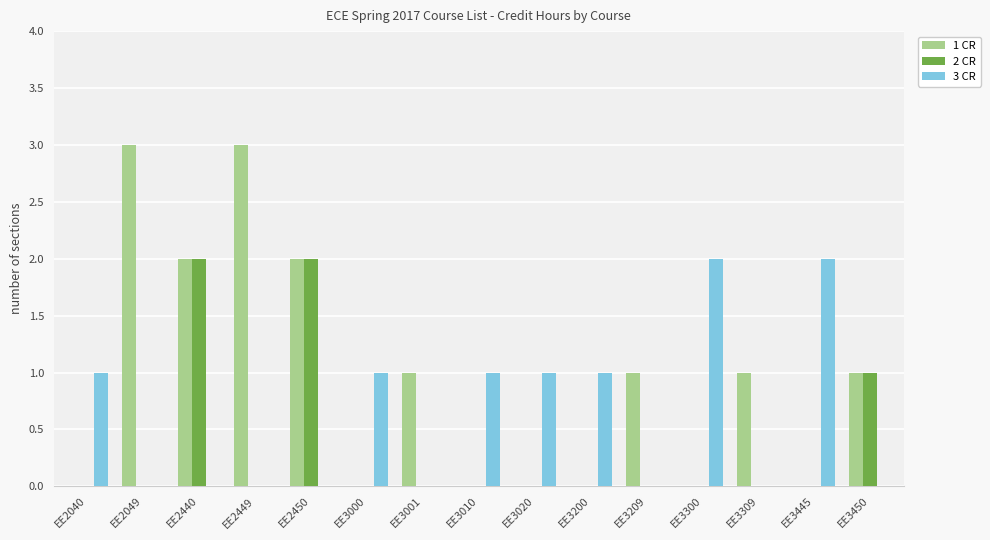

Which series has the largest range (max minus min)?

1 CR